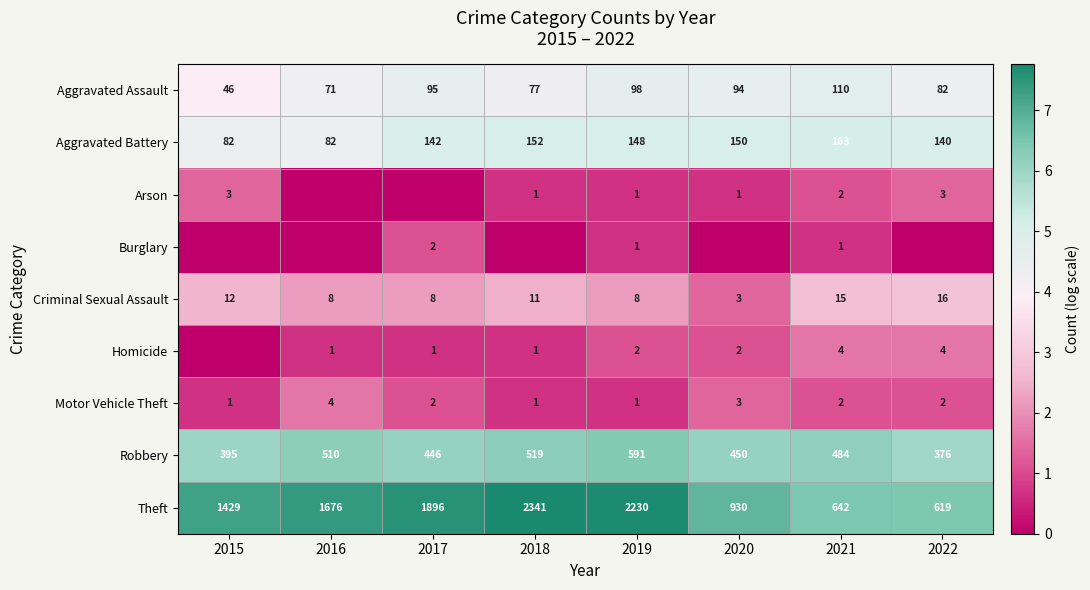

What is the difference between the second highest and minimum values in the Robbery series?

143